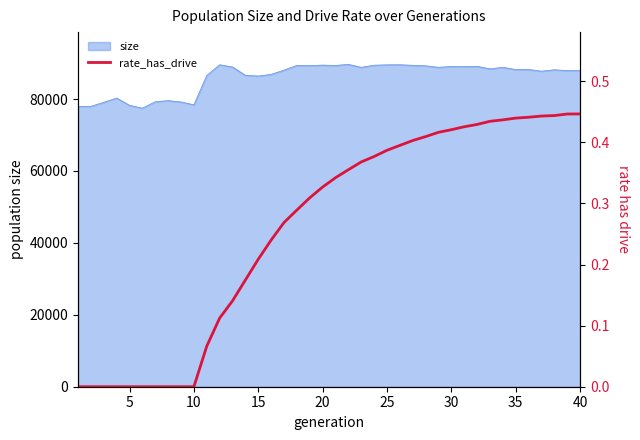

What is the maximum value for size?

89660